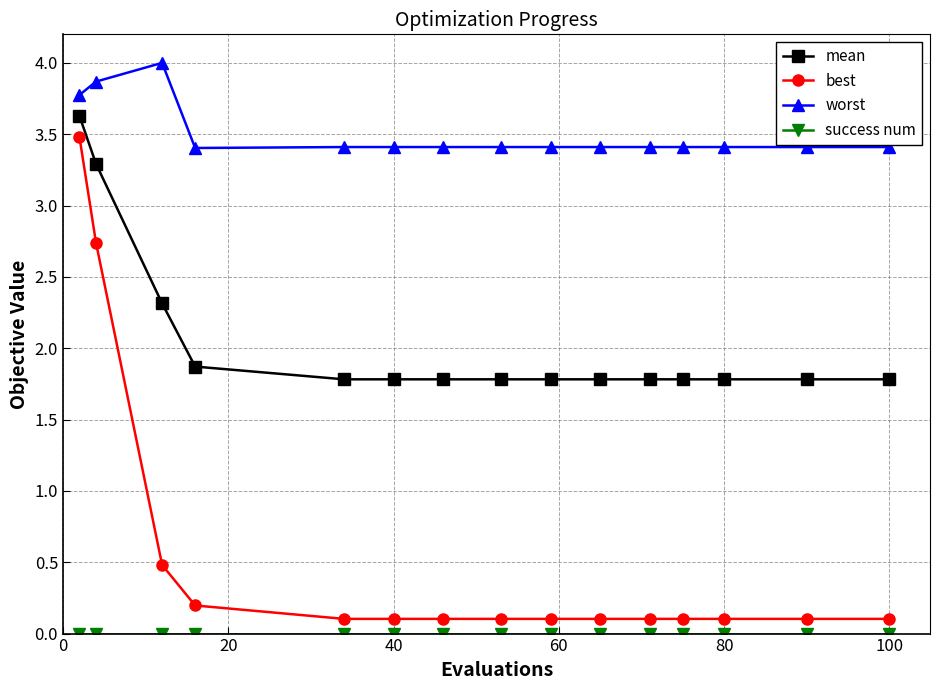

What is the difference between the maximum and second lowest values in the worst series?

0.6